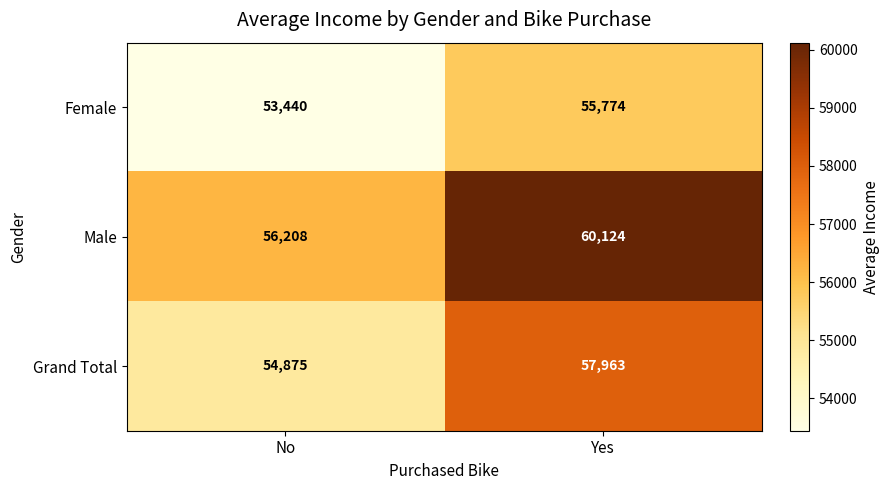

The Female series shows 55774 at Yes. True or false?

True